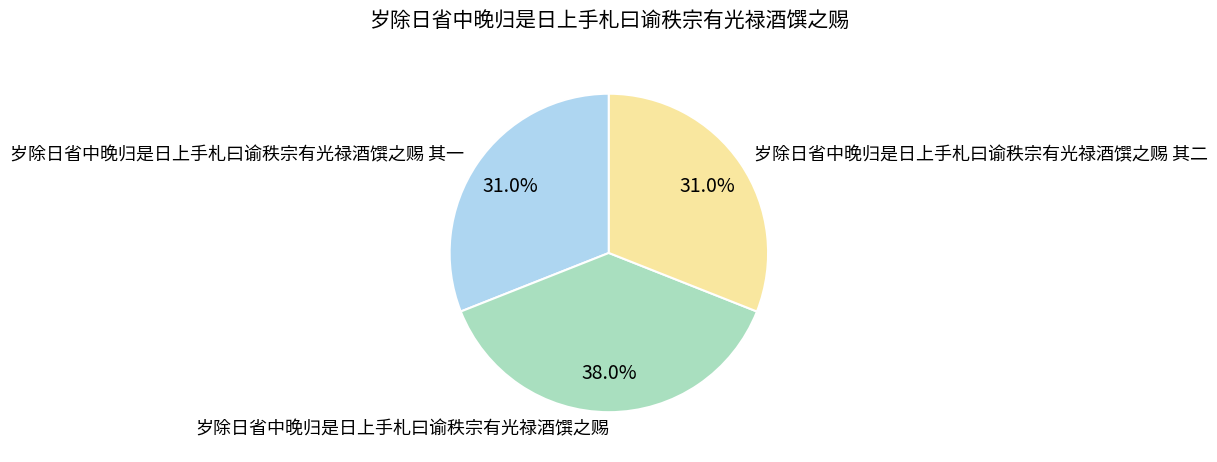

To the nearest percent, what percentage of the pie is 岁除日省中晚归是日上手札曰谕秩宗有光禄酒馔之赐?

38%